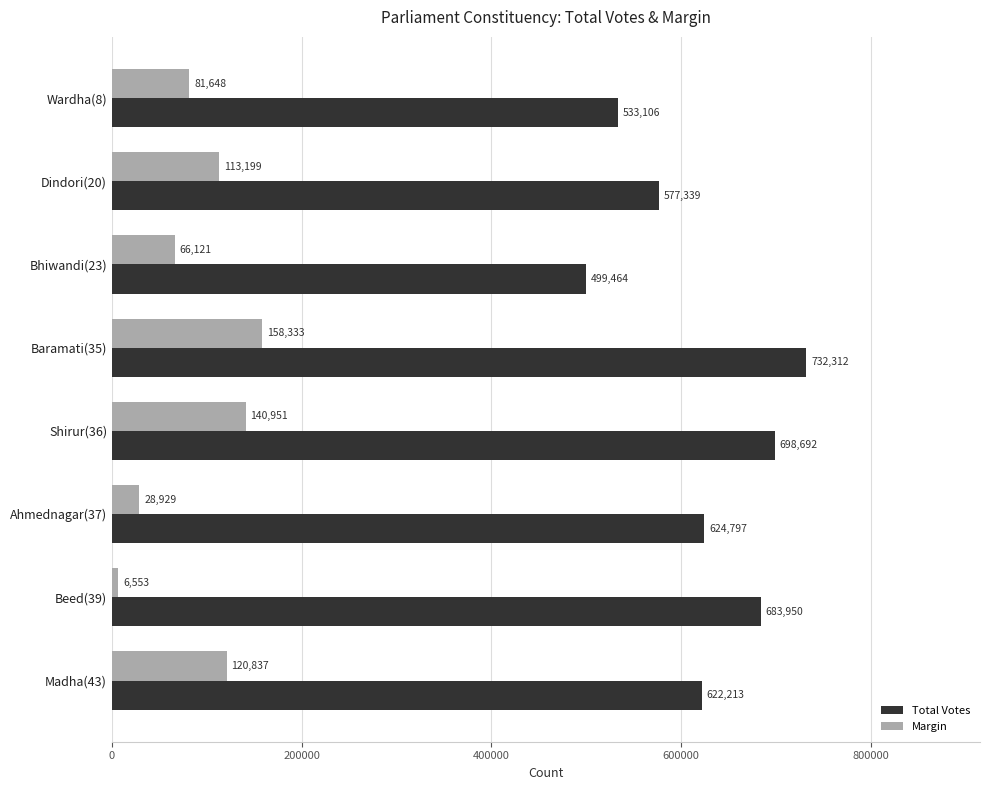

Which series has the largest total across all categories?

Total Votes